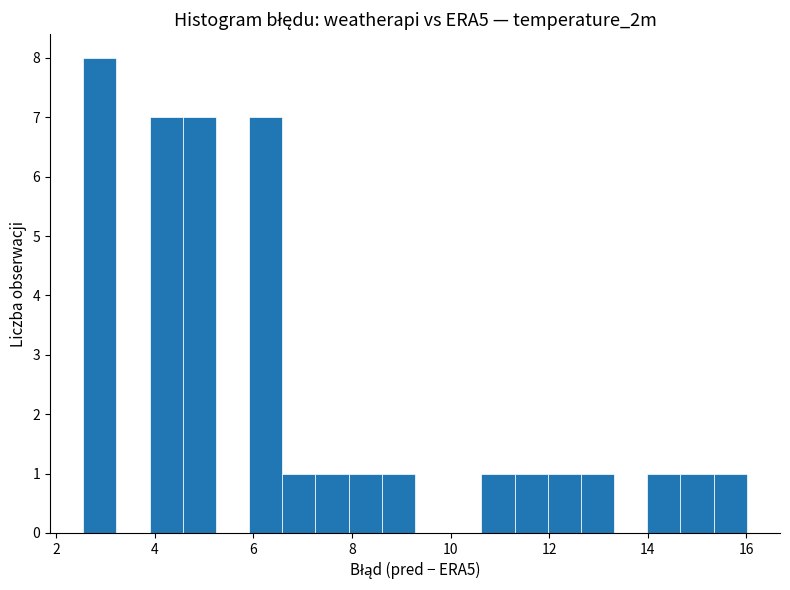

Around what value on the x-axis is the tallest bar? Give the approximate position of its centre, as read against the axis.

2.8